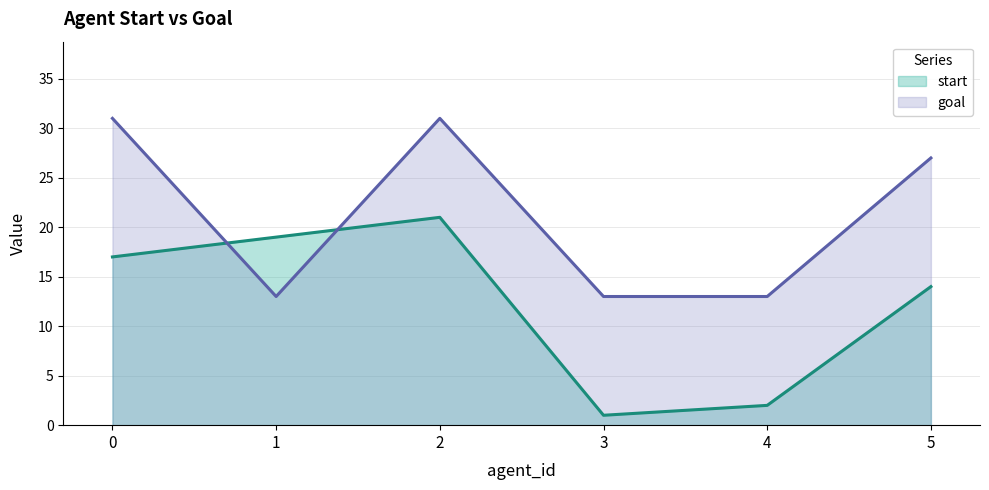

Reading left to right, list all the values displayed in this chart.

start: 17	19	21	1	2	14
goal: 31	13	31	13	13	27